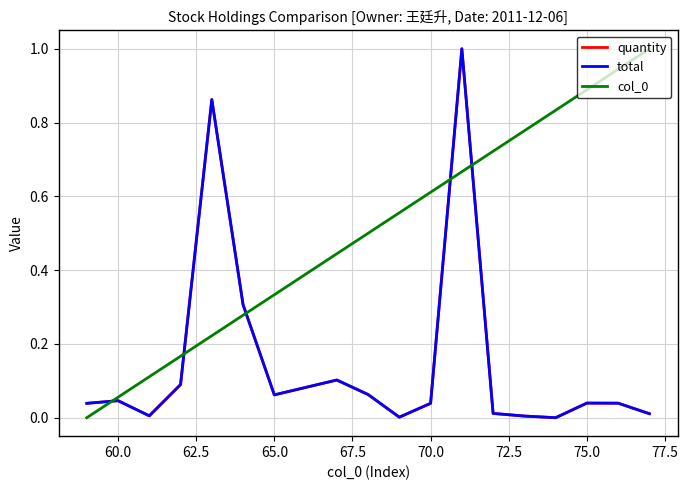

What is the maximum value for total?

1.0